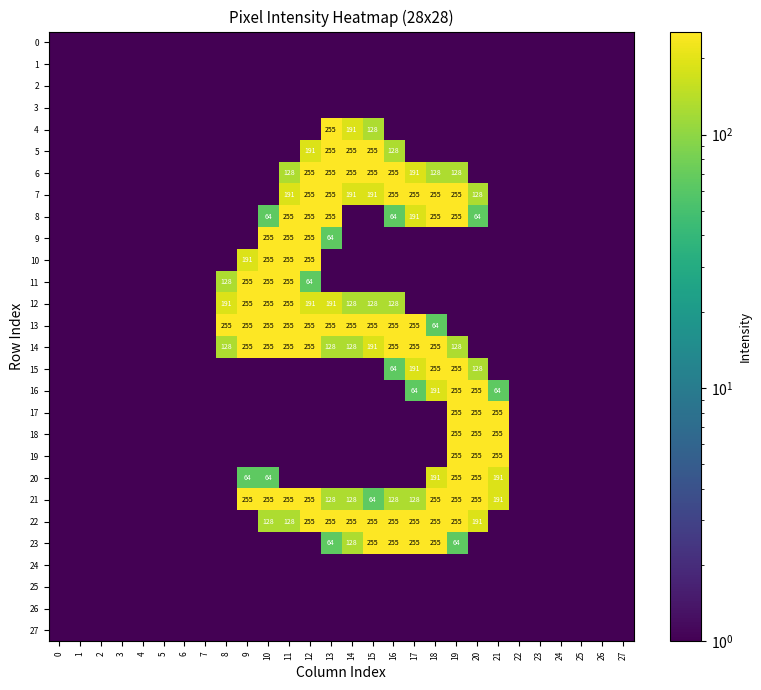

The 15 series shows 419.8 at 19. True or false?

False